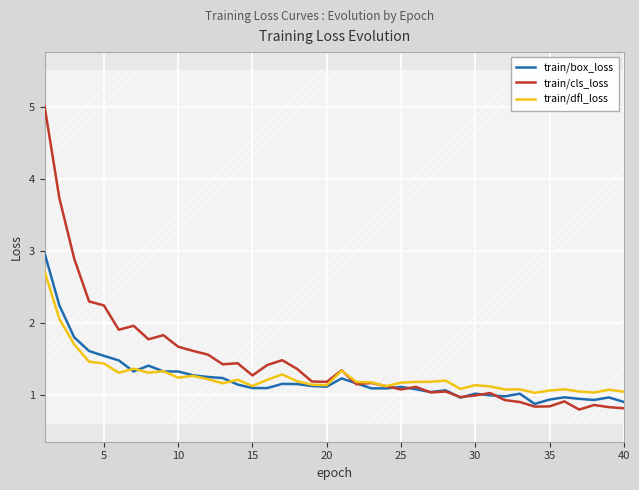

What is the maximum value for train/dfl_loss?

2.7